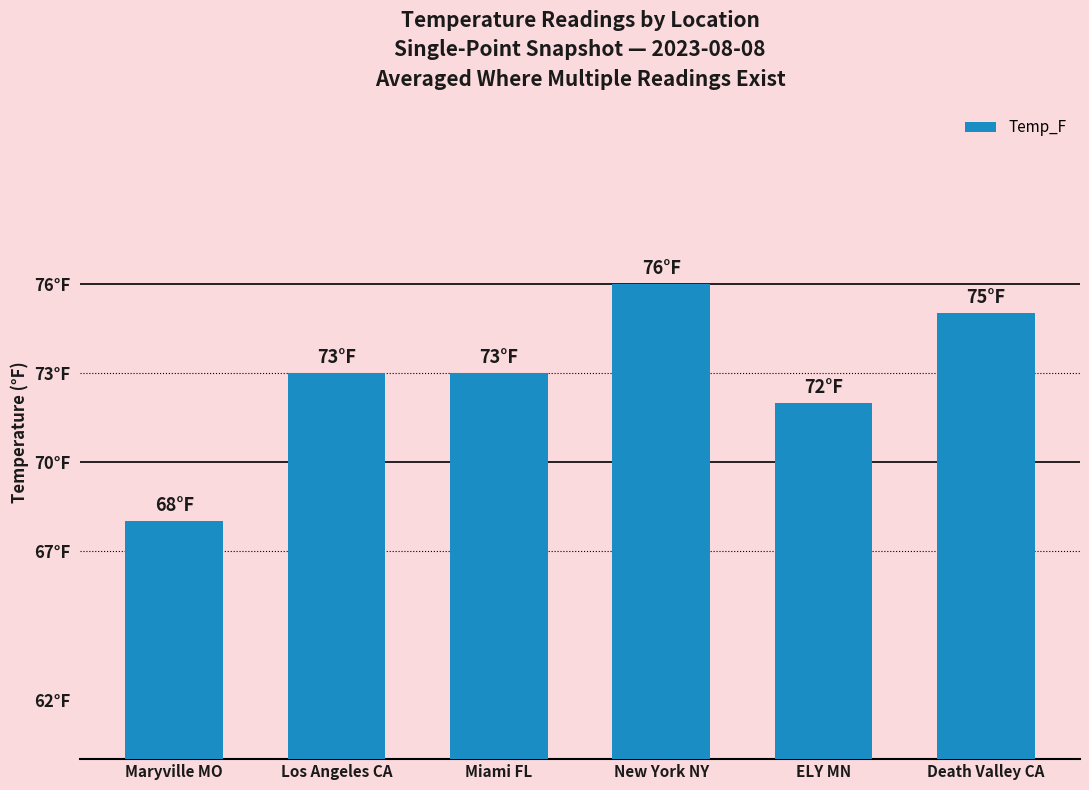

Reading left to right, transcribe all the data shown in this chart.

68	73	73	76	72	75